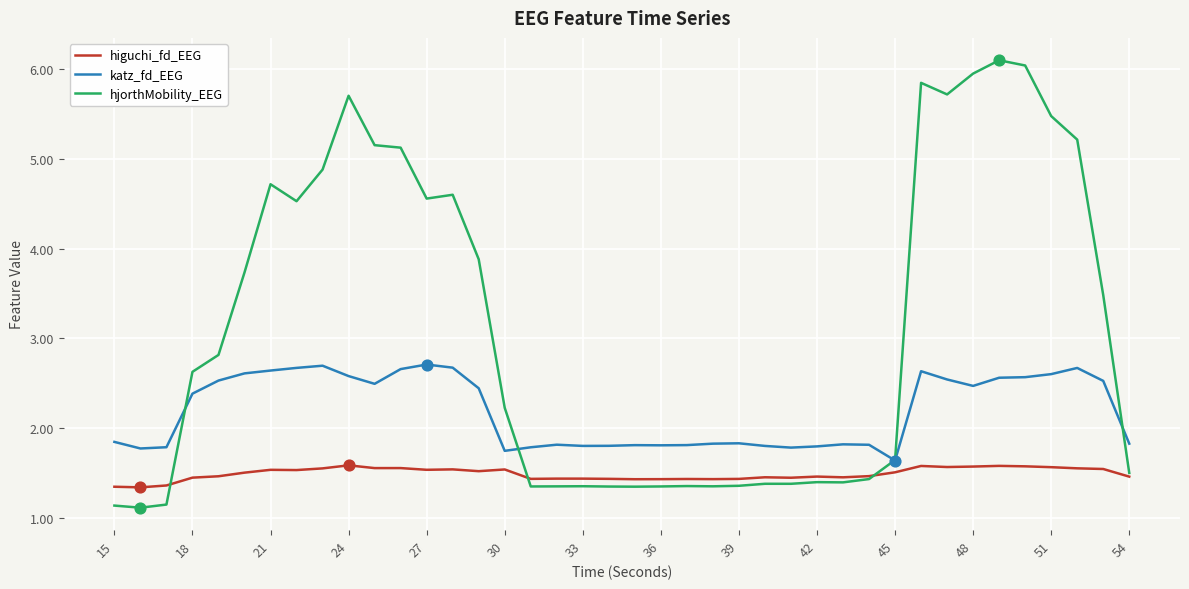

Which series has the largest range (max minus min)?

hjorthMobility_EEG